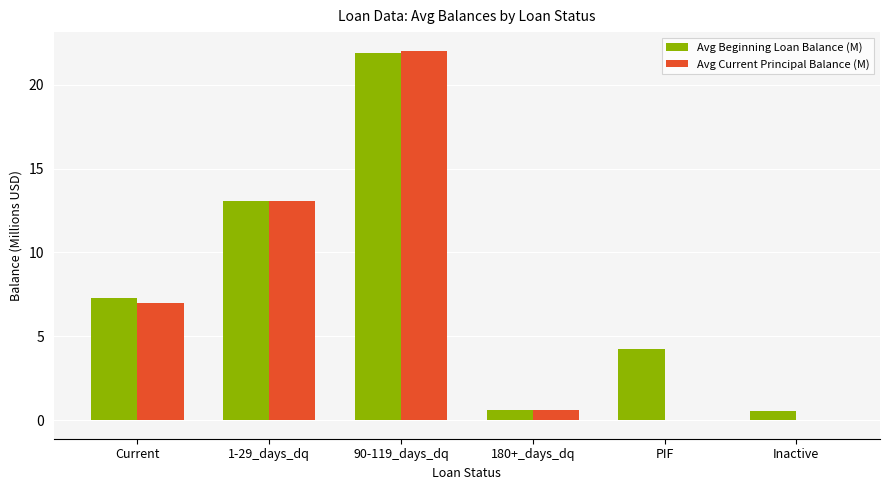

The value of Avg Beginning Loan Balance (M) at PIF is 1.7. True or false?

False